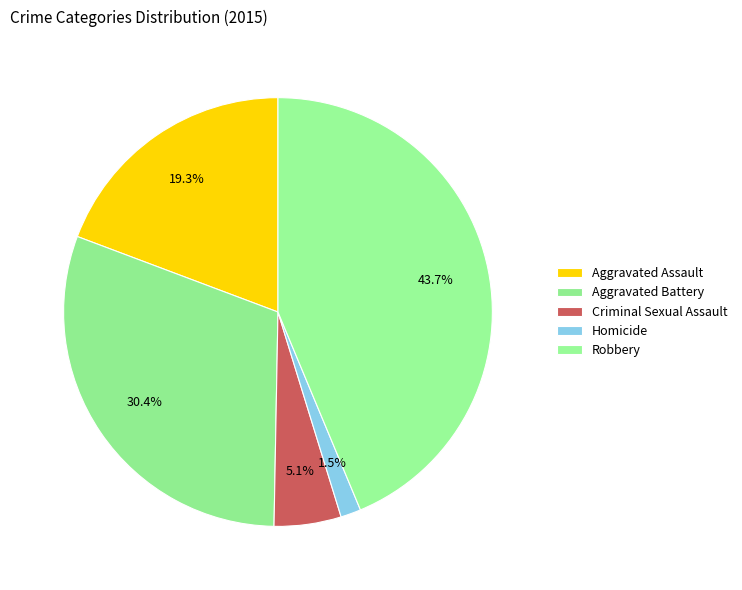

Is there a majority slice in this chart?

No